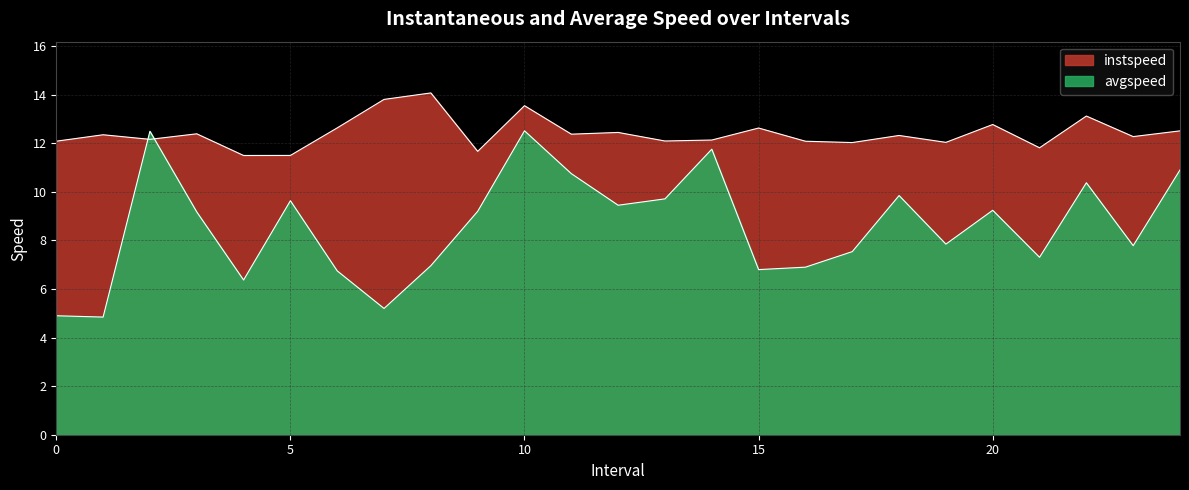

What is the spread (max minus min) of values at 8?

7.1